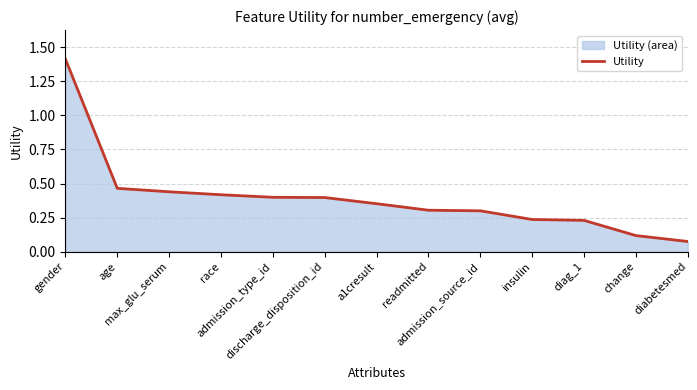

How many data points does each series have?

13